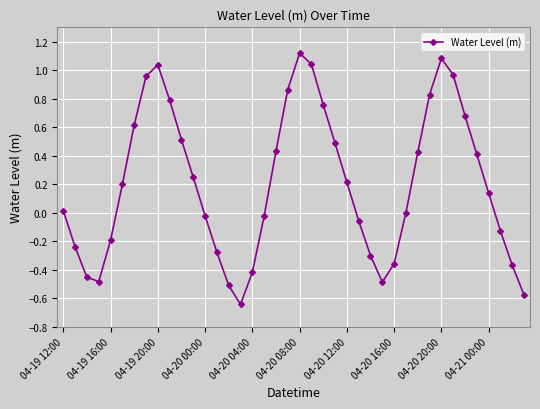

What is the difference between the second highest and second lowest values?

1.7